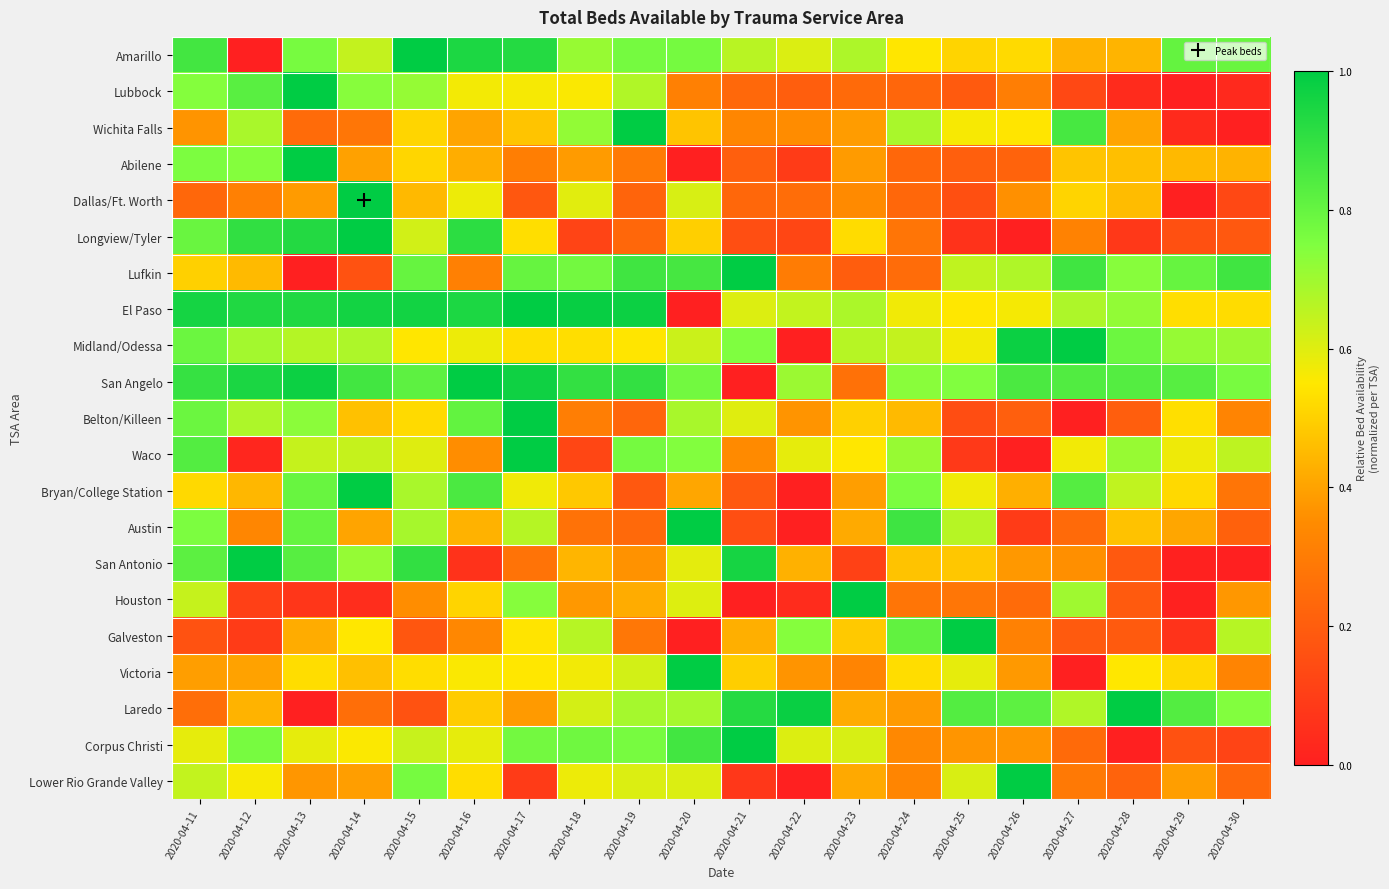

What is the maximum value shown in the chart?

1.0